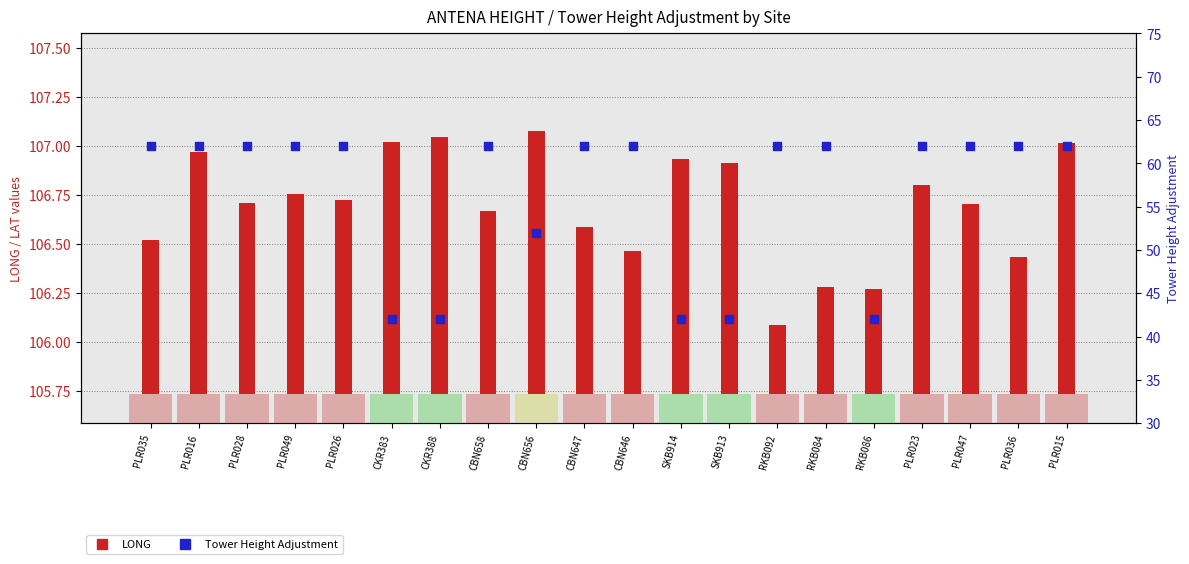

What are all the series names shown in the legend?

LONG, Tower Height Adjustment